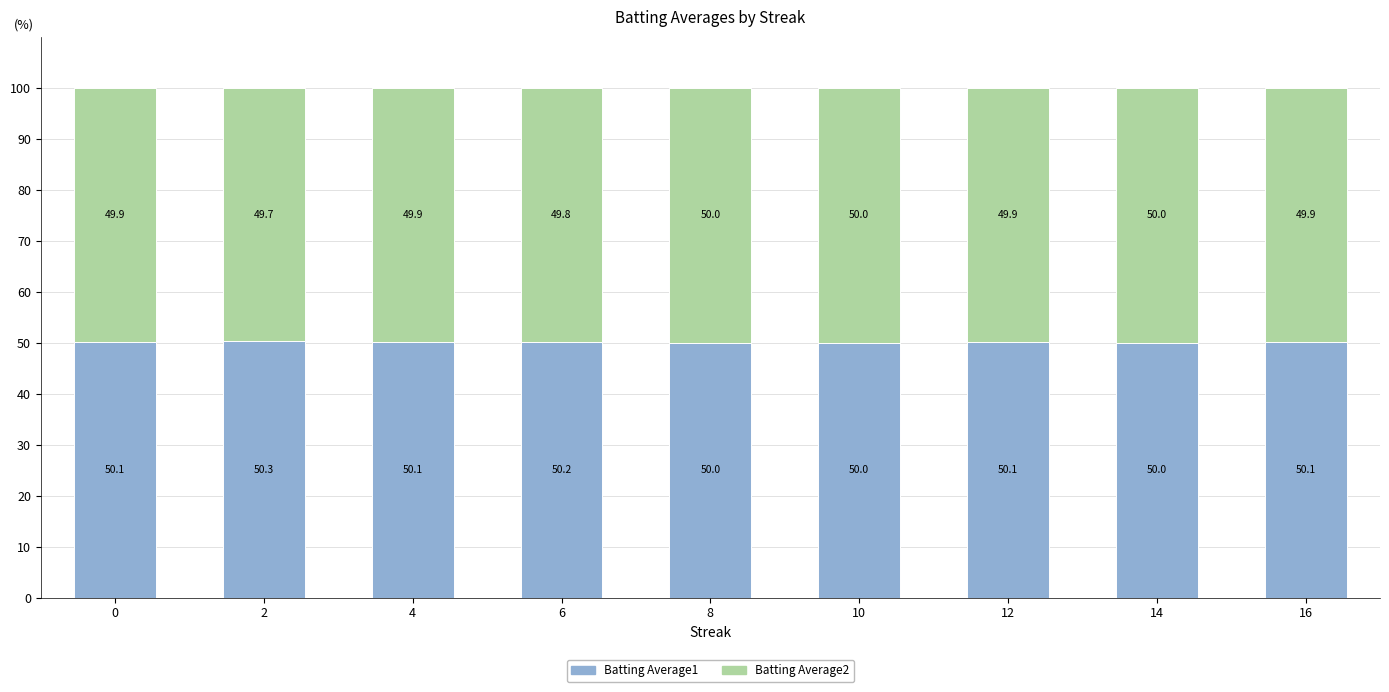

What is the average value of the Batting Average1 series?

50.1